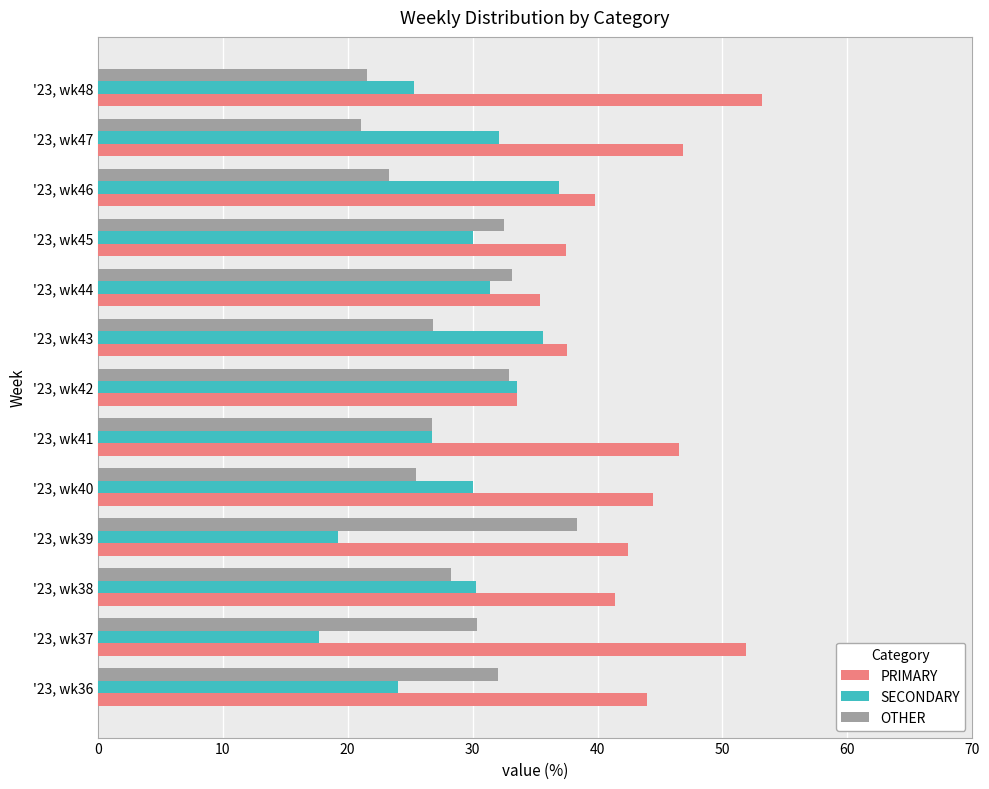

What is the total value across all series at '23, wk48?

100.0